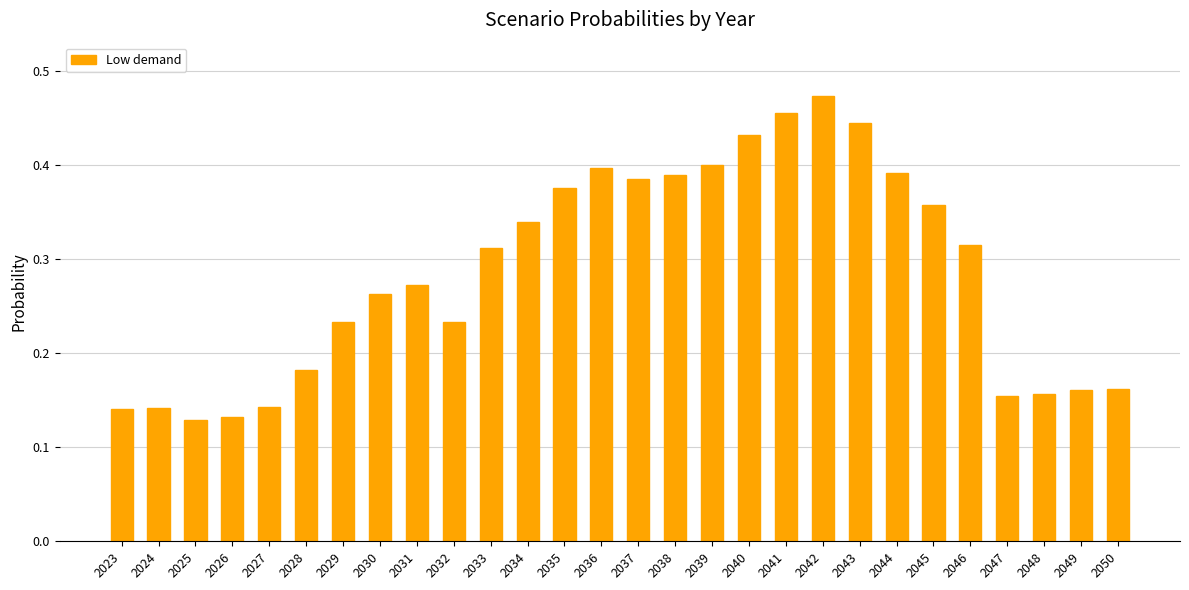

How many values are between 0 and 1?

28